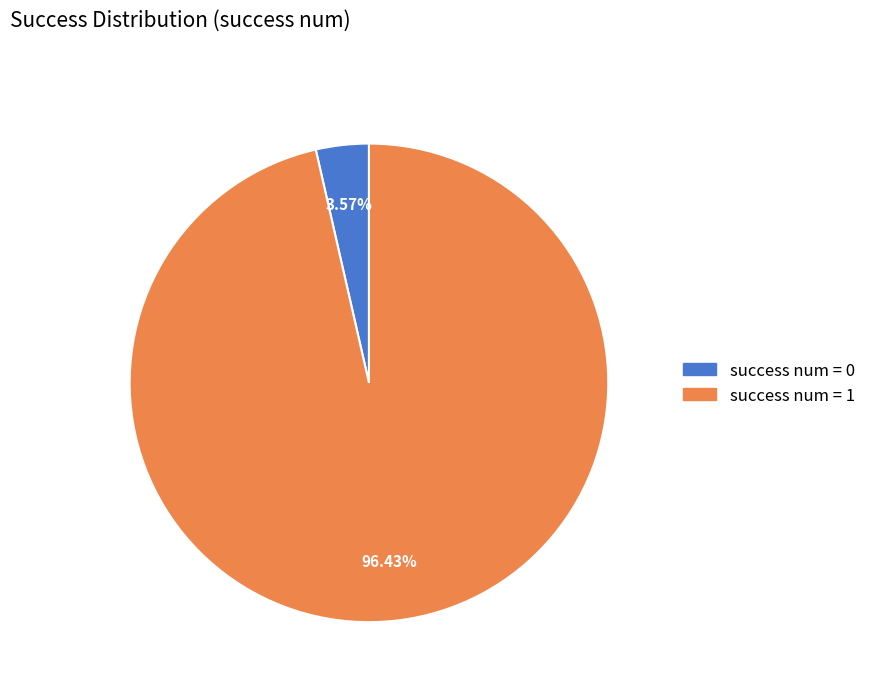

Combined, do success num = 1 and success num = 0 account for over 50%?

Yes